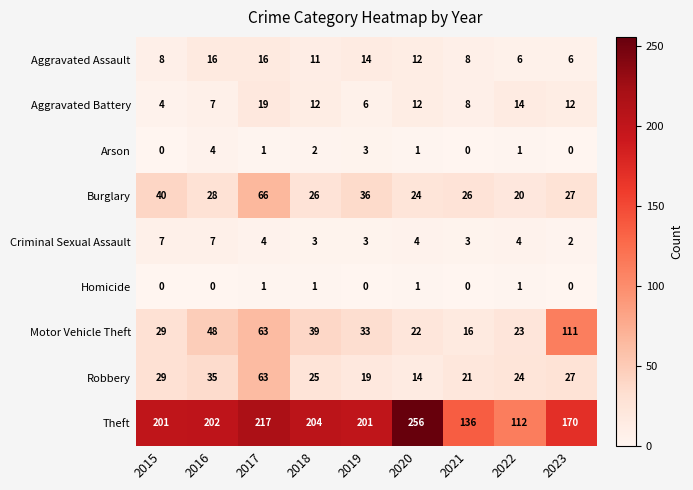

At how many categories does at least one series exceed 131?

8